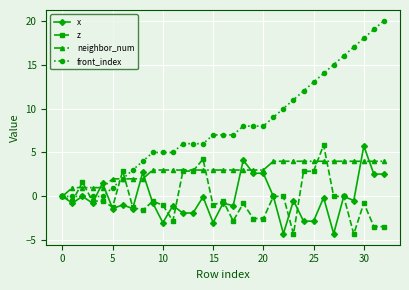

How many data points does each series have?

33